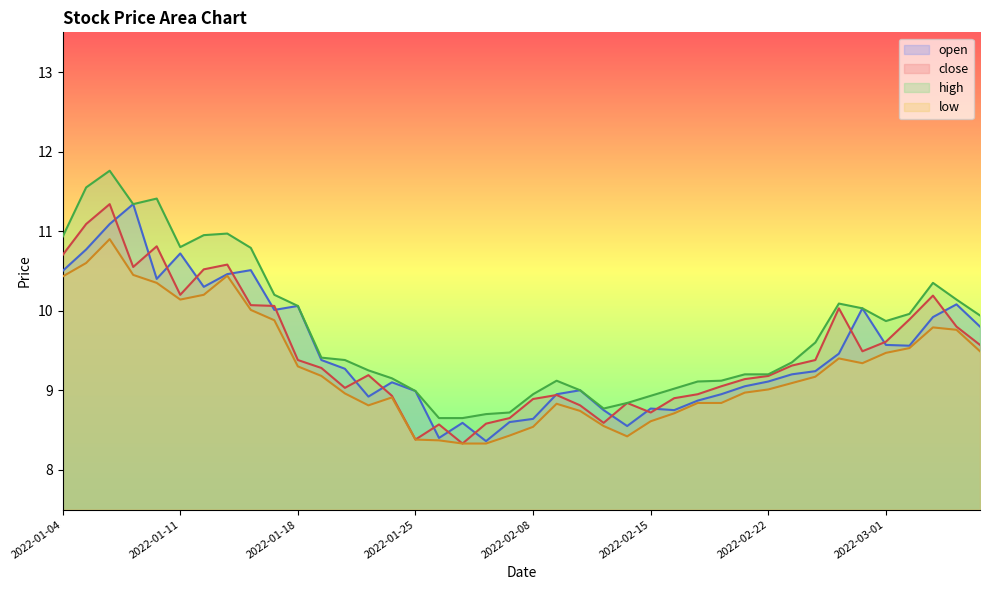

How many lines are shown in the chart?

4